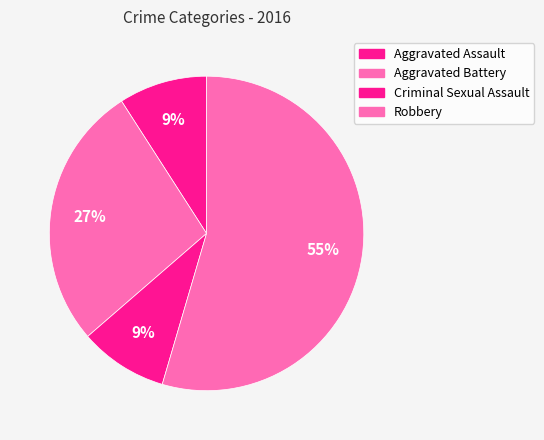

To the nearest percent, what portion does Criminal Sexual Assault represent?

9%